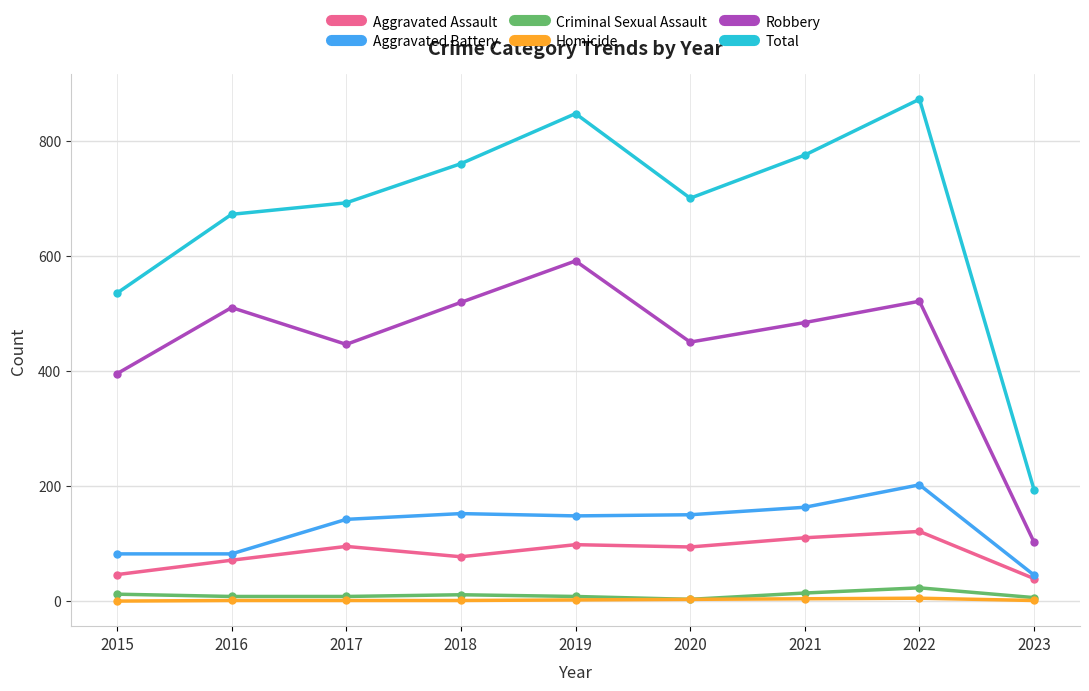

At which label does Aggravated Battery reach its peak?

2022